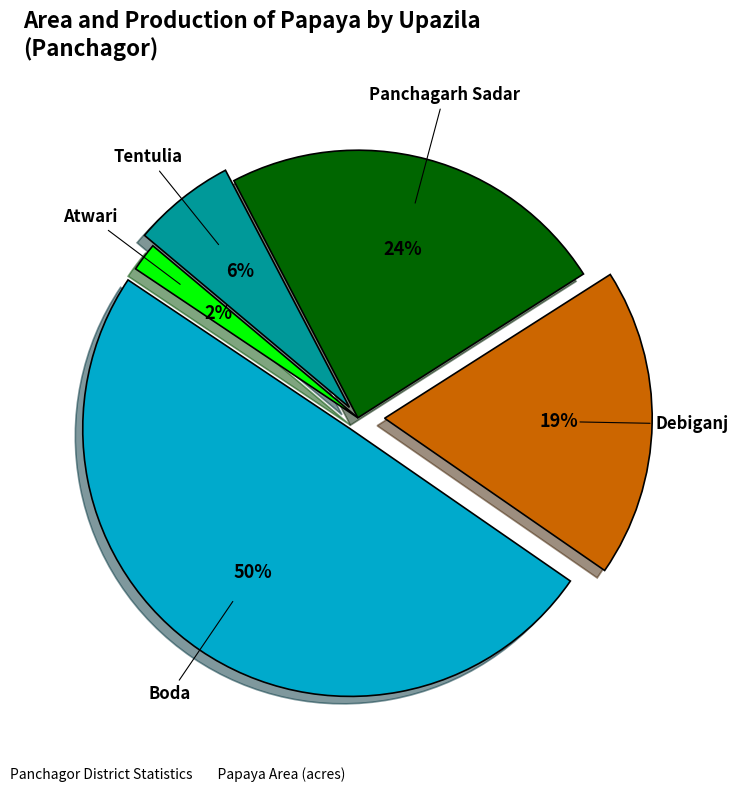

Which category has the biggest portion of the pie?

Boda